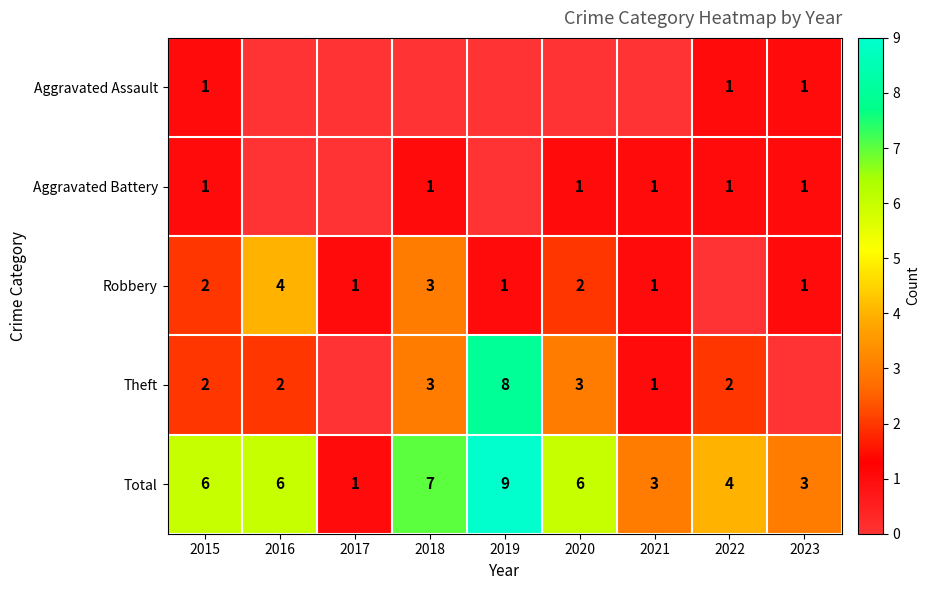

What is the approximate value of Total at 2015?

6